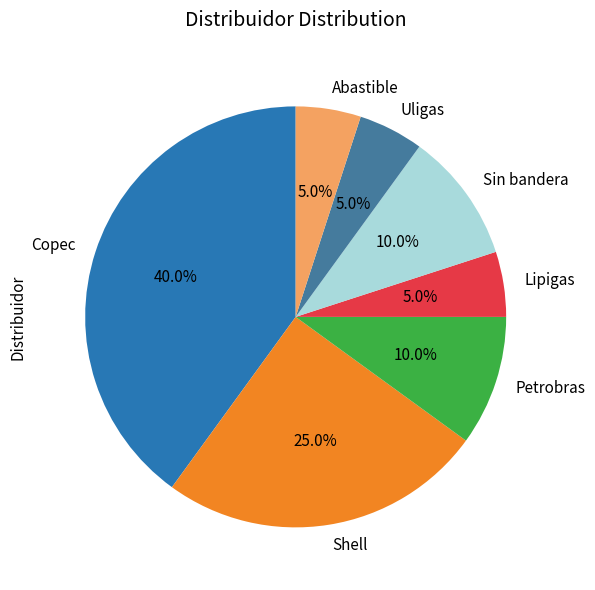

Do Lipigas and Copec together represent more than half of the pie?

No